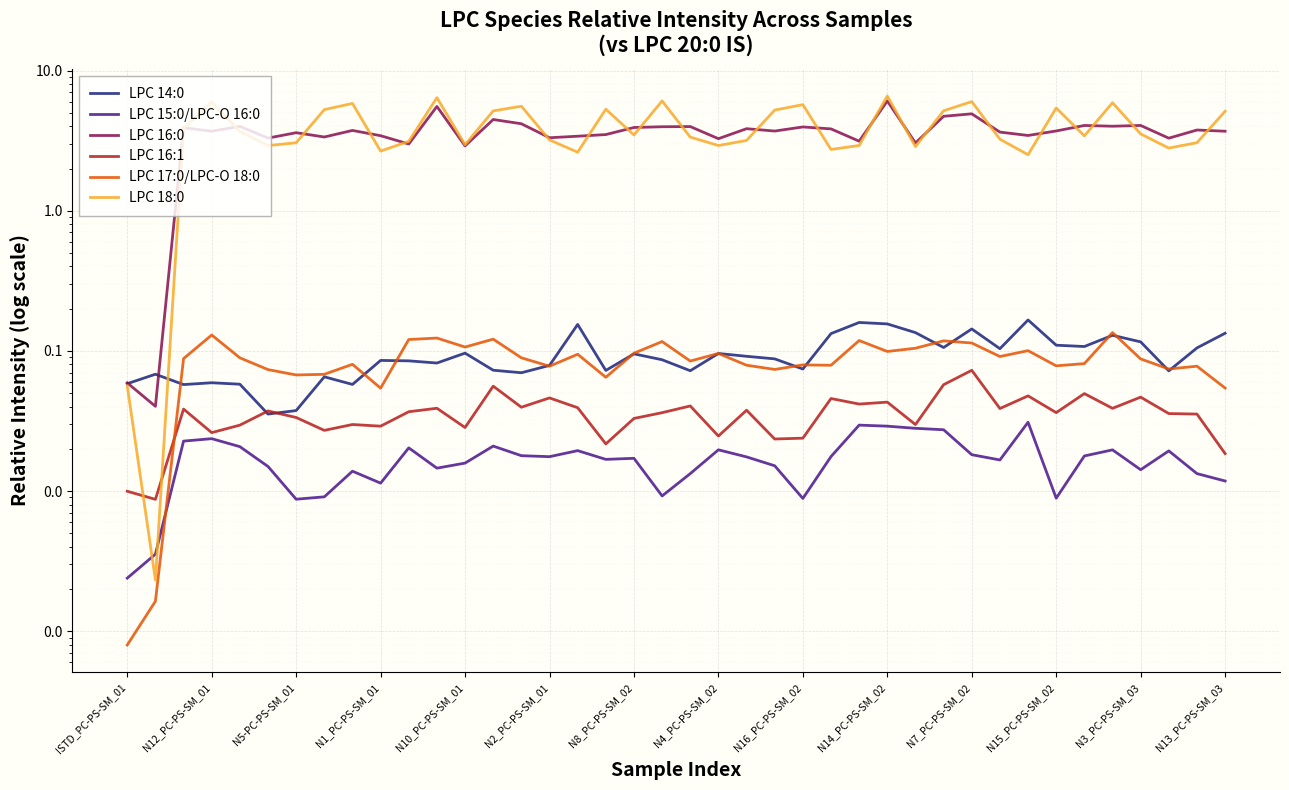

True or false: LPC 18:0 has more than 2 points higher than both neighbors.

True